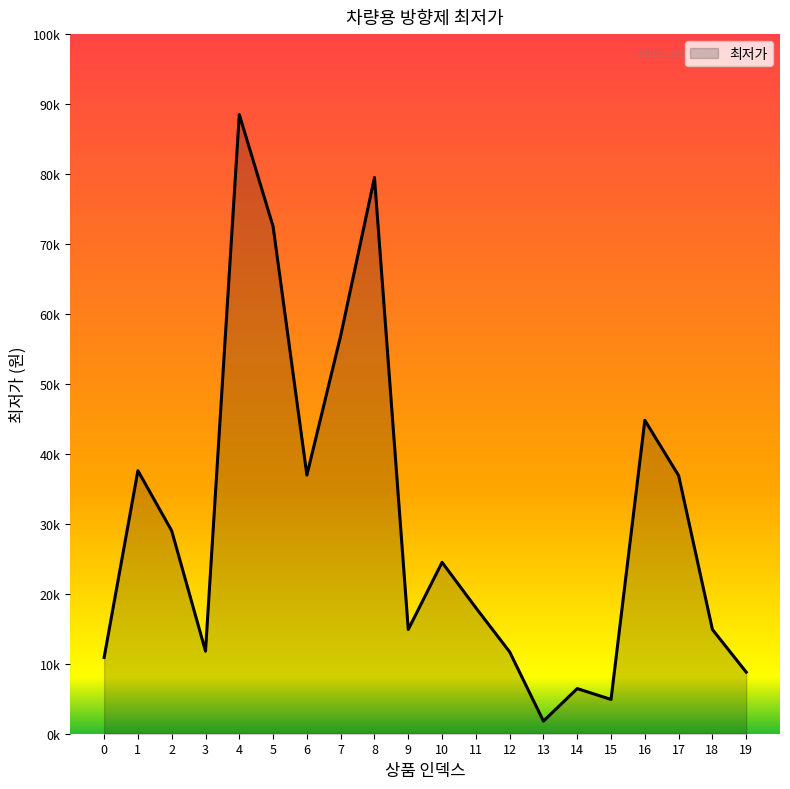

Is this an area chart (filled region under the line)?

Yes